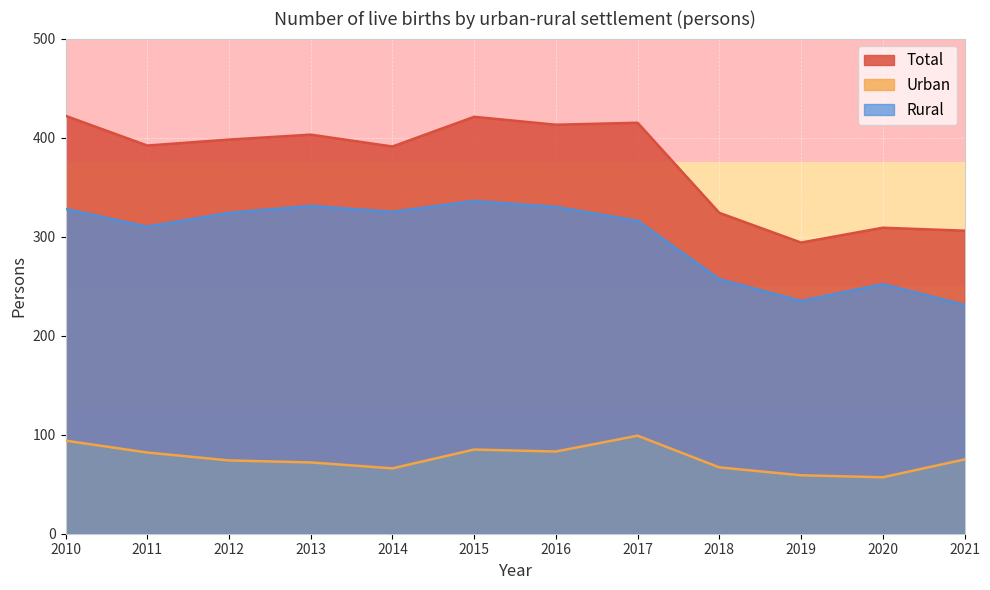

In Urban, how many points are lower than both neighbors (excluding endpoints)?

3